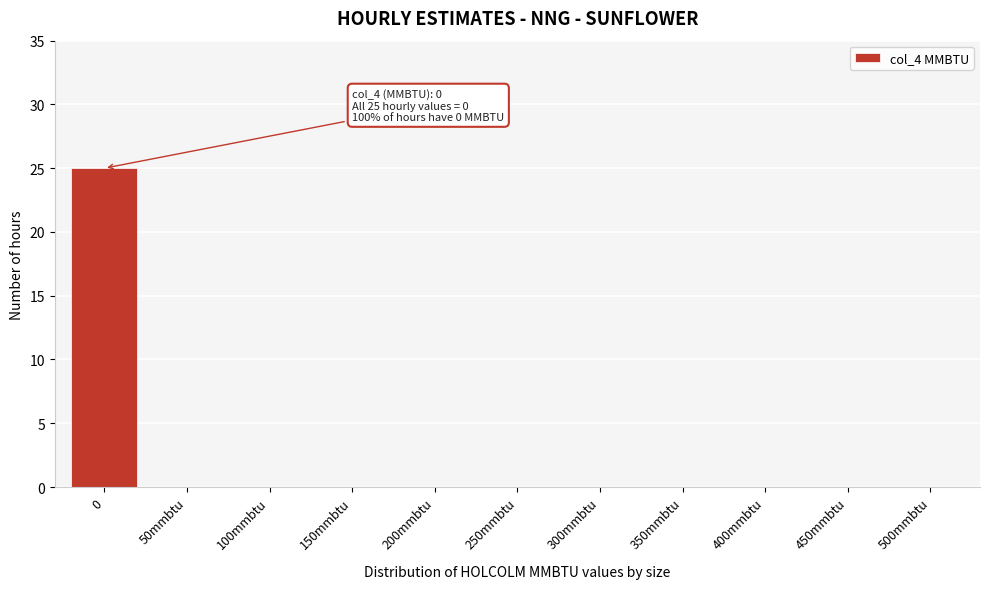

Reading left to right, extract all data points from this chart.

0=25	50mmbtu=0	100mmbtu=0	150mmbtu=0	200mmbtu=0	250mmbtu=0	300mmbtu=0	350mmbtu=0	400mmbtu=0	450mmbtu=0	500mmbtu=0